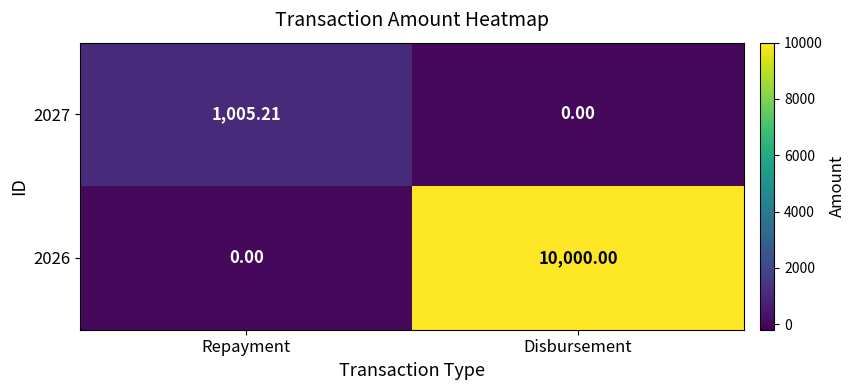

Which category has the highest value across all series?

Disbursement